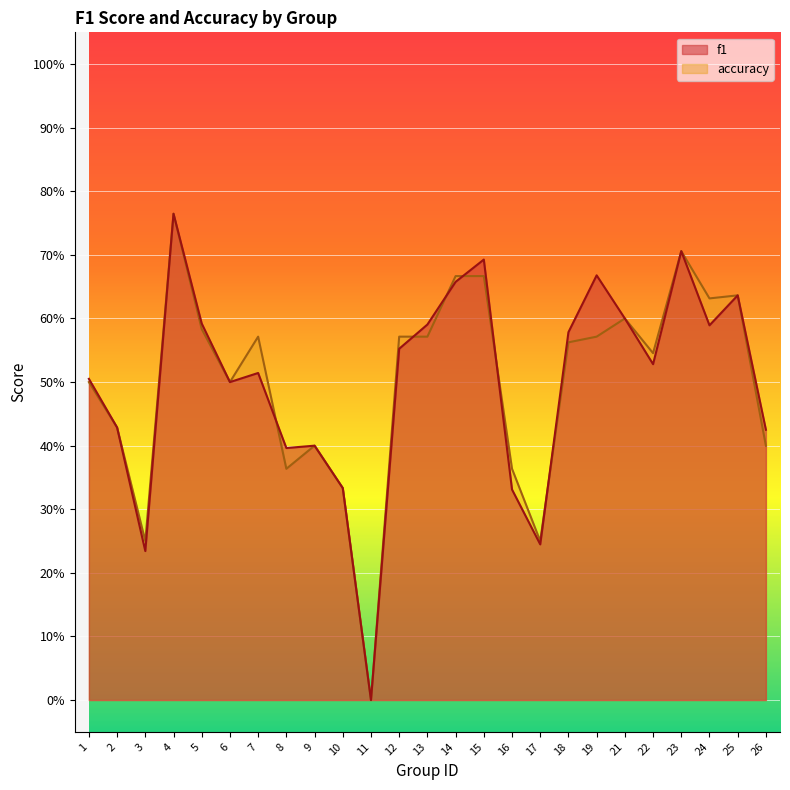

What is the value of the f1 point at the 14th from the left?

0.7